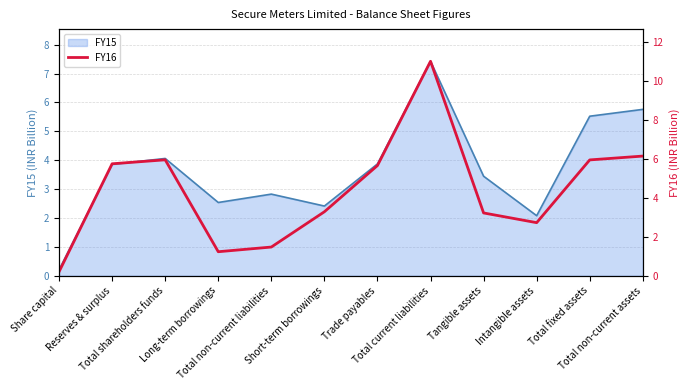

Reading left to right, list all the values displayed in this chart.

Share capital=0.2	Reserves & surplus=5.8	Total shareholders funds=6.0	Long-term borrowings=1.2	Total non-current liabilities=1.5	Short-term borrowings=3.3	Trade payables=5.7	Total current liabilities=11.0	Tangible assets=3.2	Intangible assets=2.7	Total fixed assets=6.0	Total non-current assets=6.1